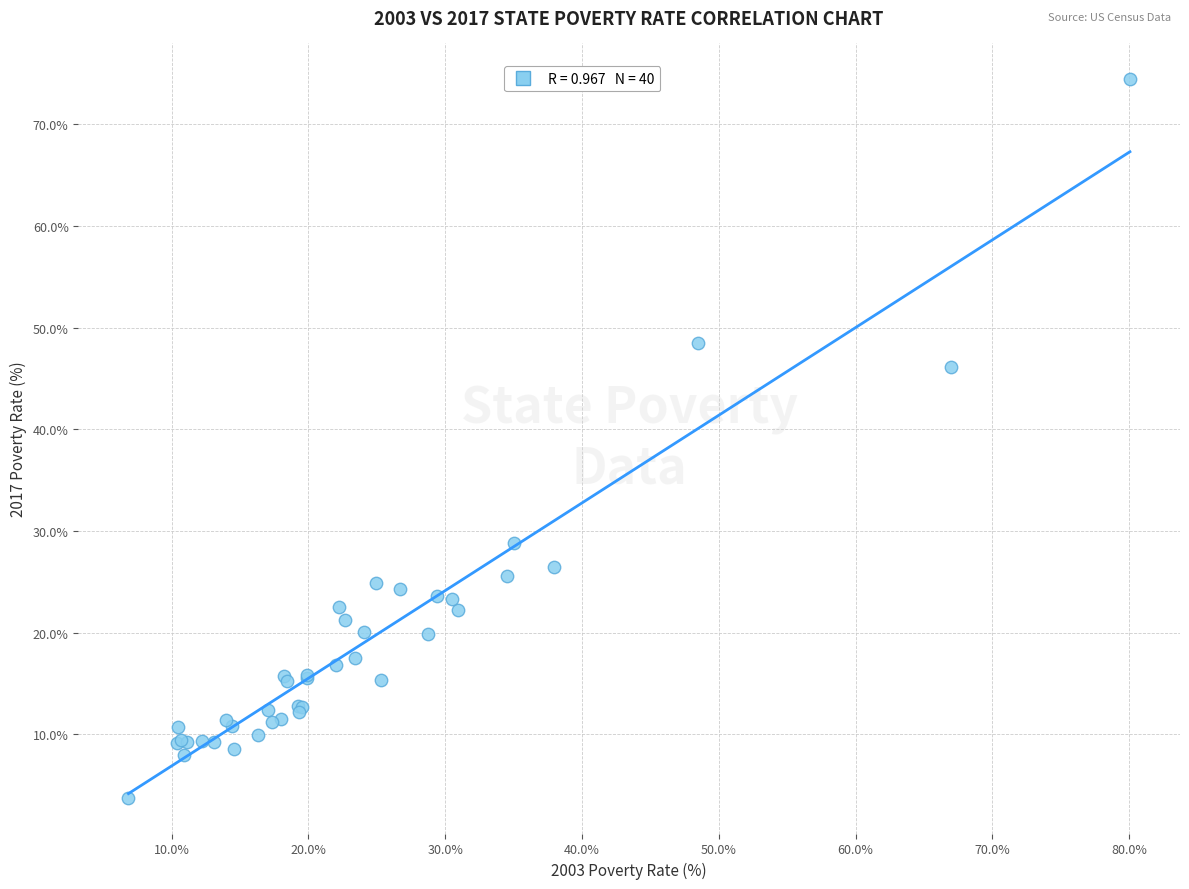

What Y value in the scatter plot is closest to 39?

46.1